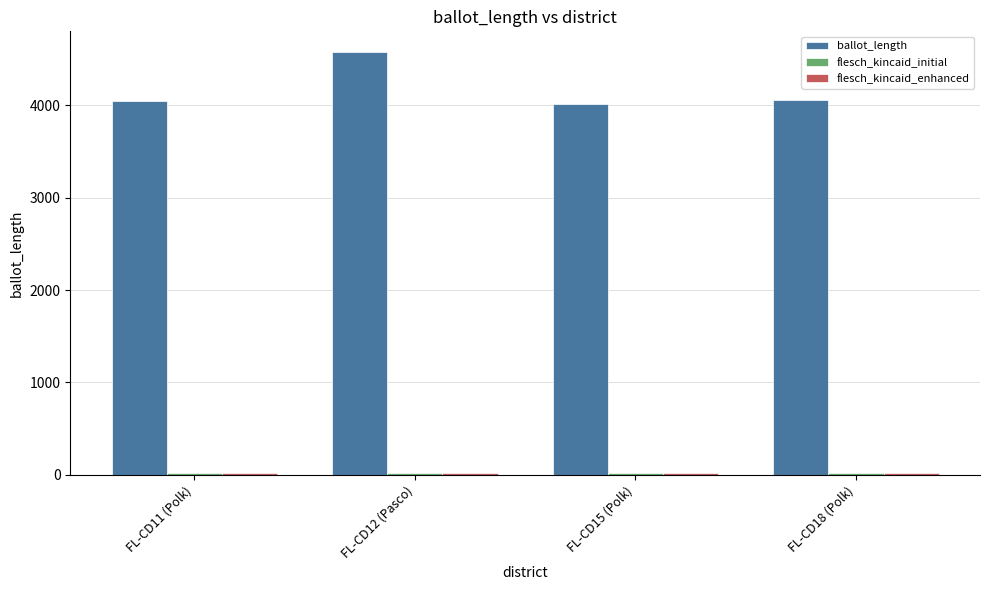

At which category does the chart reach its peak across all series?

FL-CD12 (Pasco)